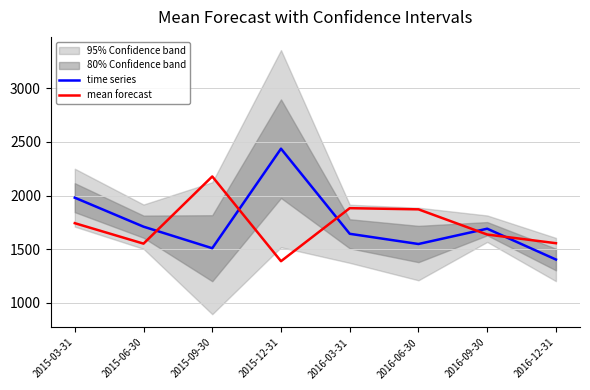

What is the minimum value for mean forecast?

1387.0